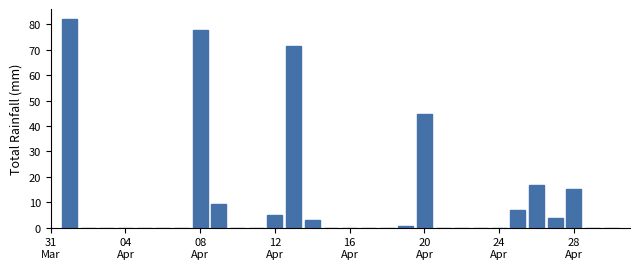

What is the sum of all values?

336.9